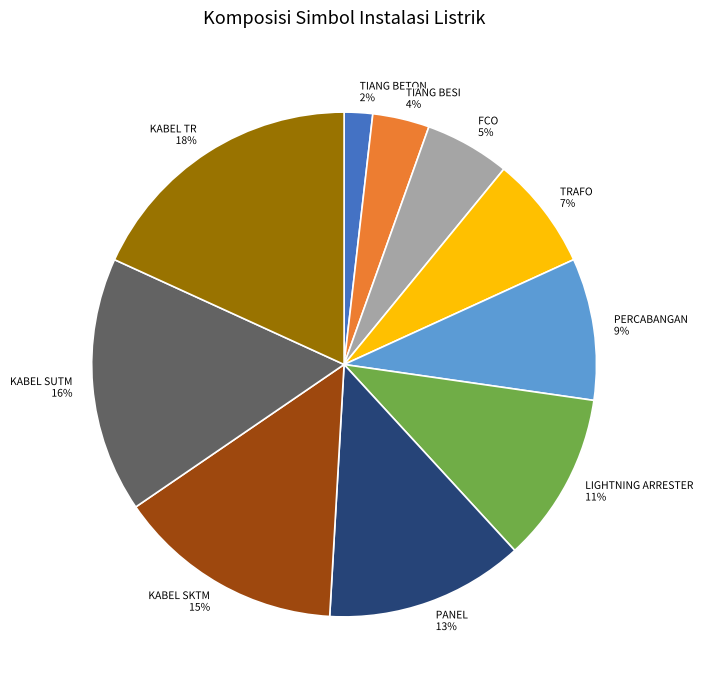

Between TRAFO 7% and TIANG BETON 2%, which is larger?

TRAFO 7%